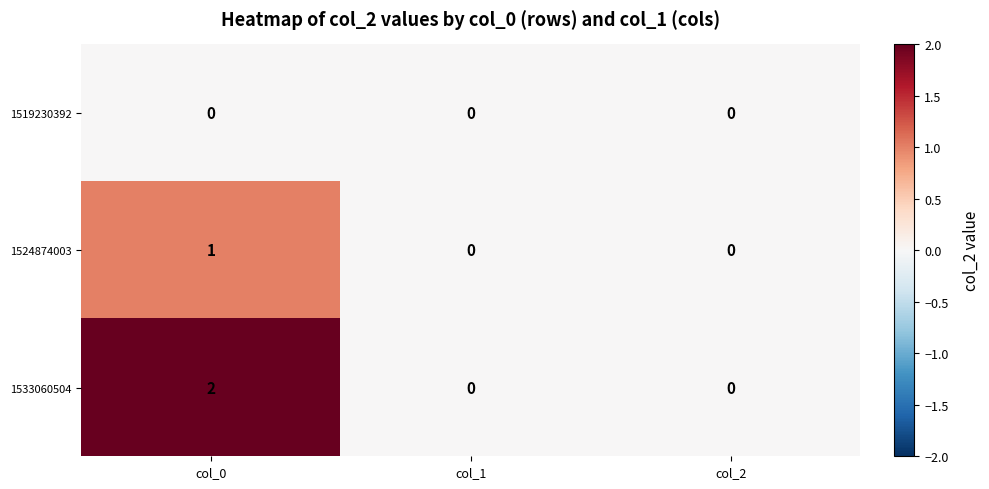

Which series has the widest spread of values?

1533060504